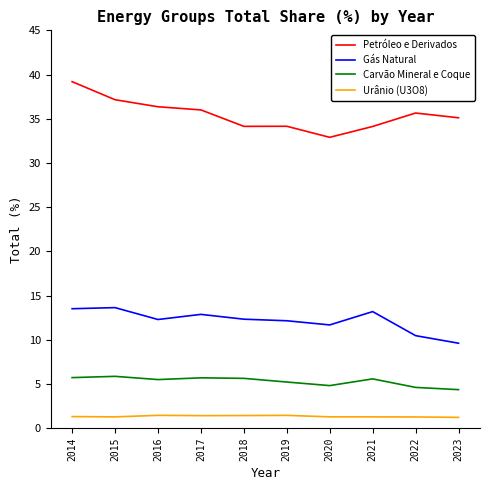

What value does the Carvão Mineral e Coque series have at 2016?

5.5